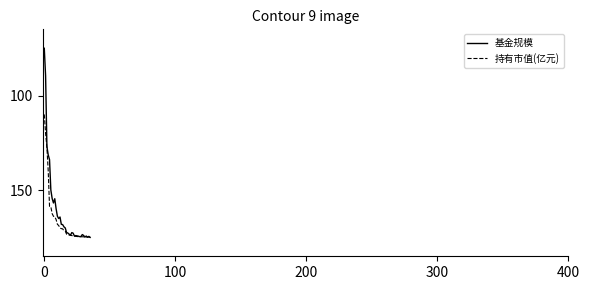

Which series has the widest spread of values?

基金规模